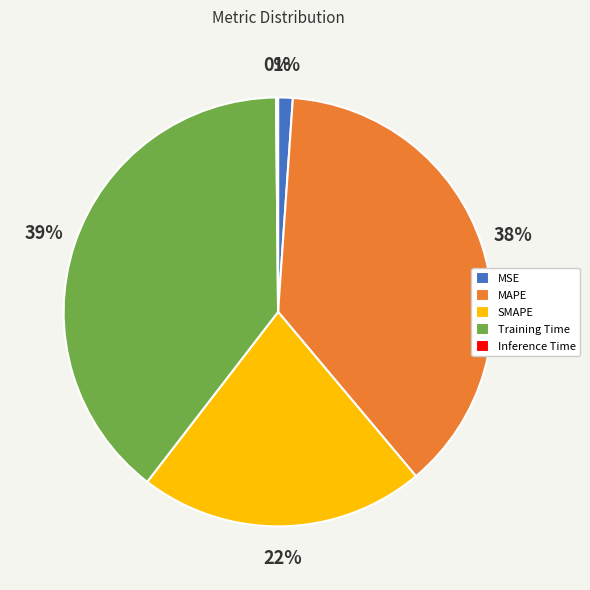

To the nearest percent, what is the difference between the largest and smallest slice percentages?

39%